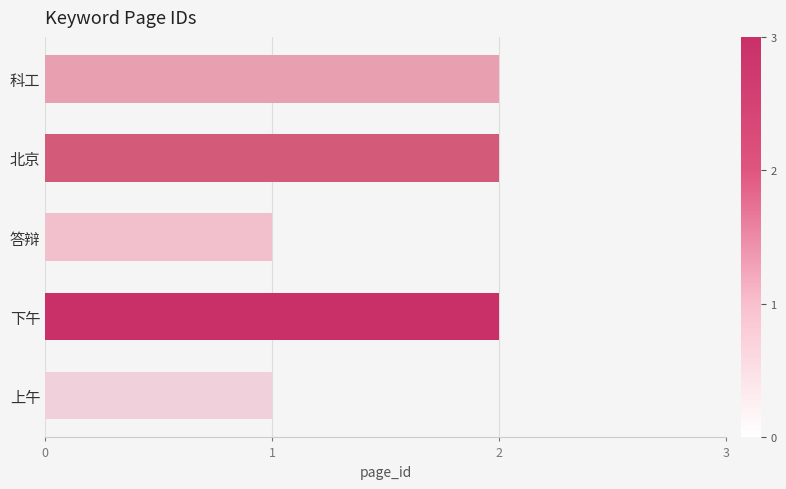

What is the sum of all values?

8